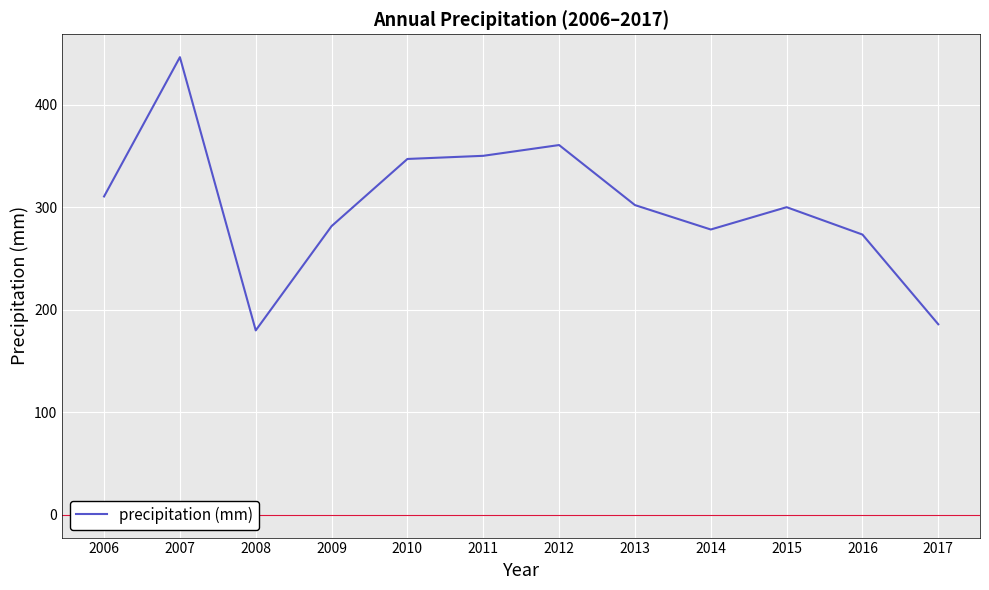

What is the change in value from 2006 to 2011?

+39.7